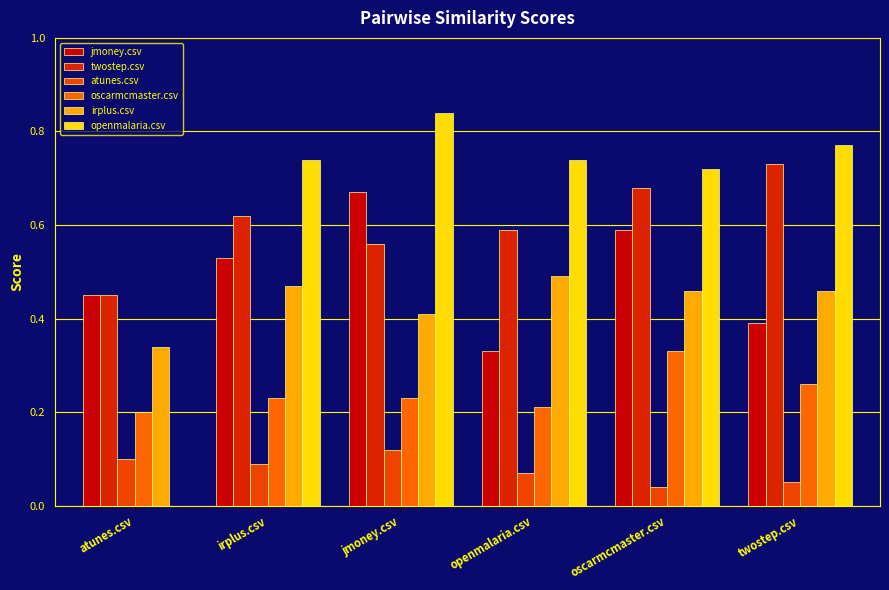

Is it true that oscarmcmaster.csv equals 0.3 at openmalaria.csv?

False